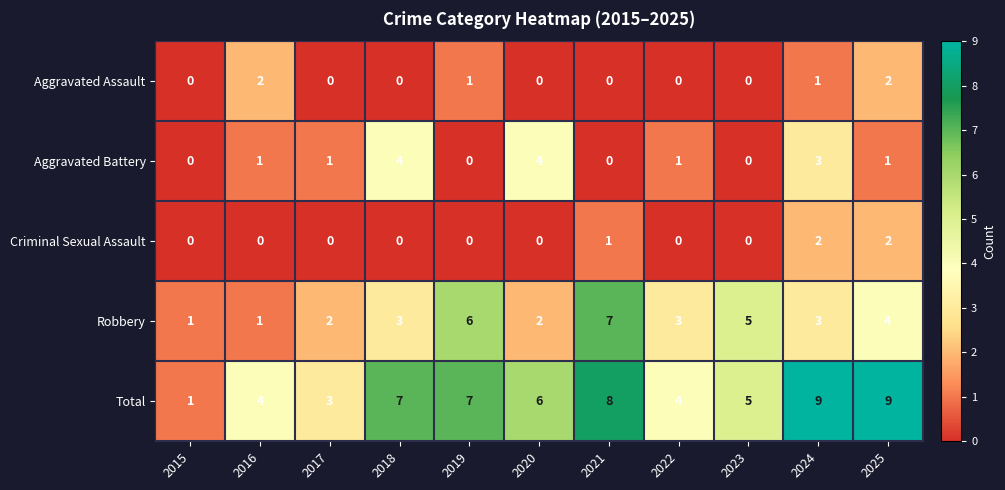

At which label does Total first exceed 6?

2018